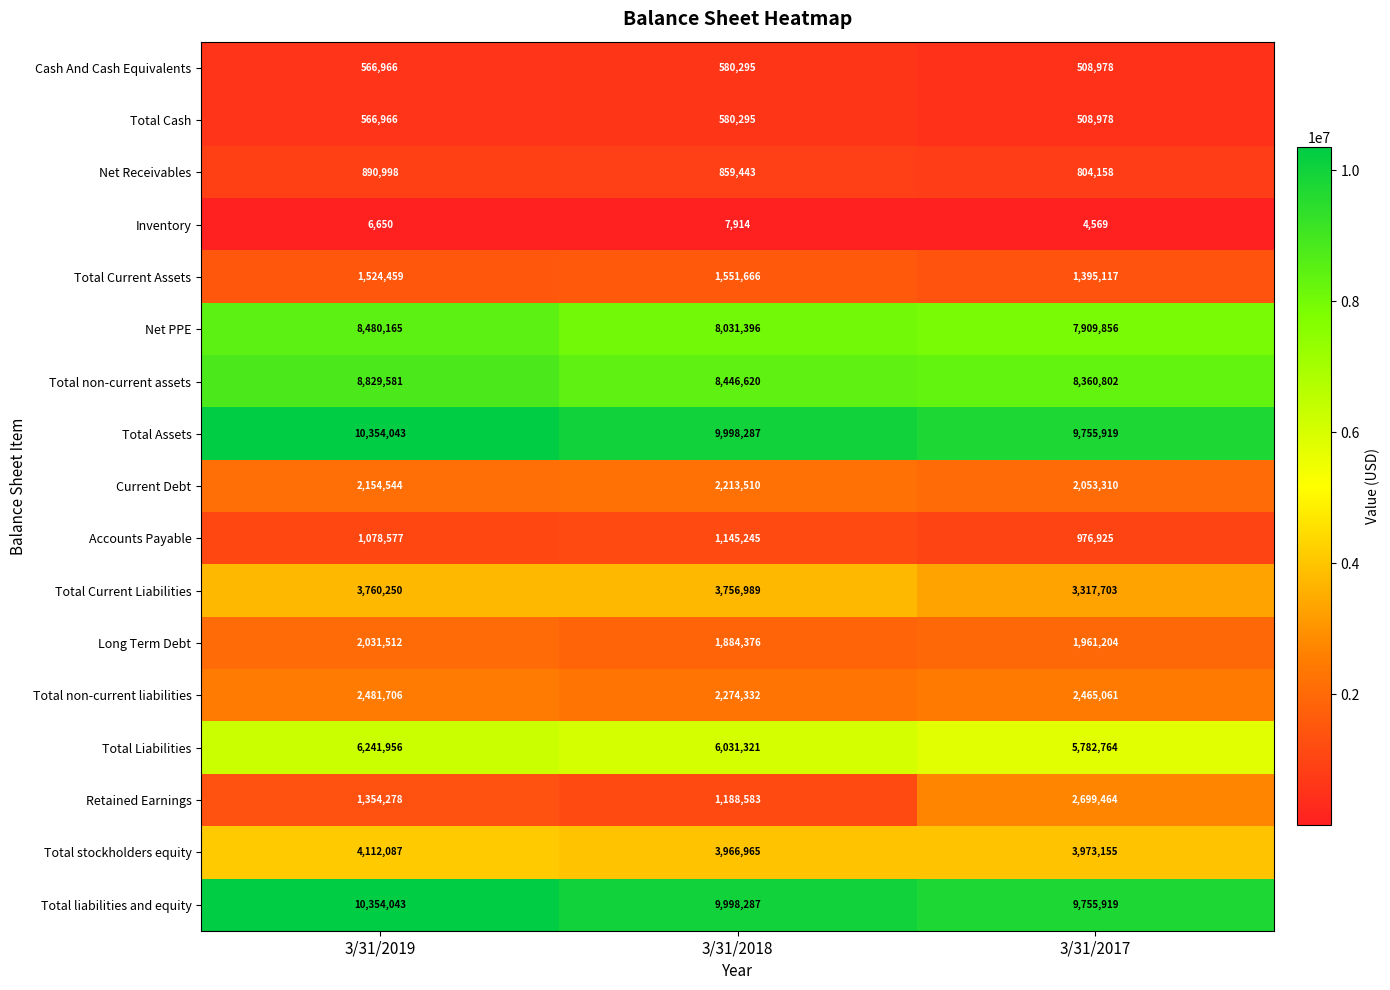

Which series changed the most between 3/31/2019 and 3/31/2018?

Net PPE